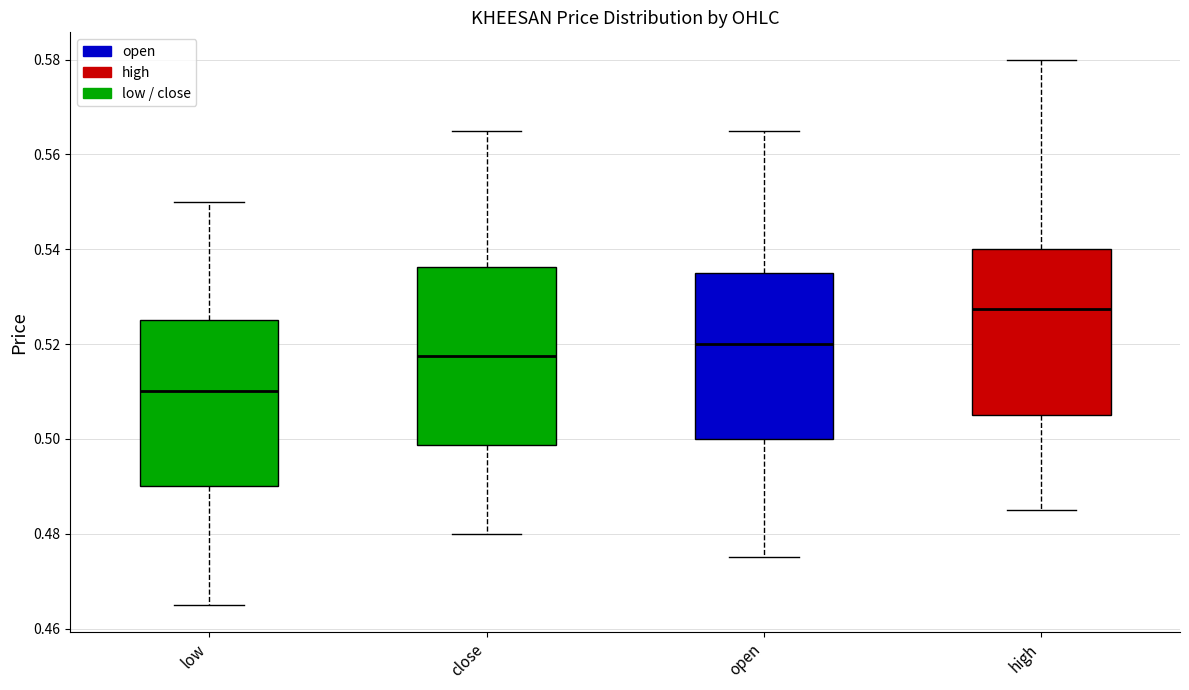

Which box's median line is the highest?

high